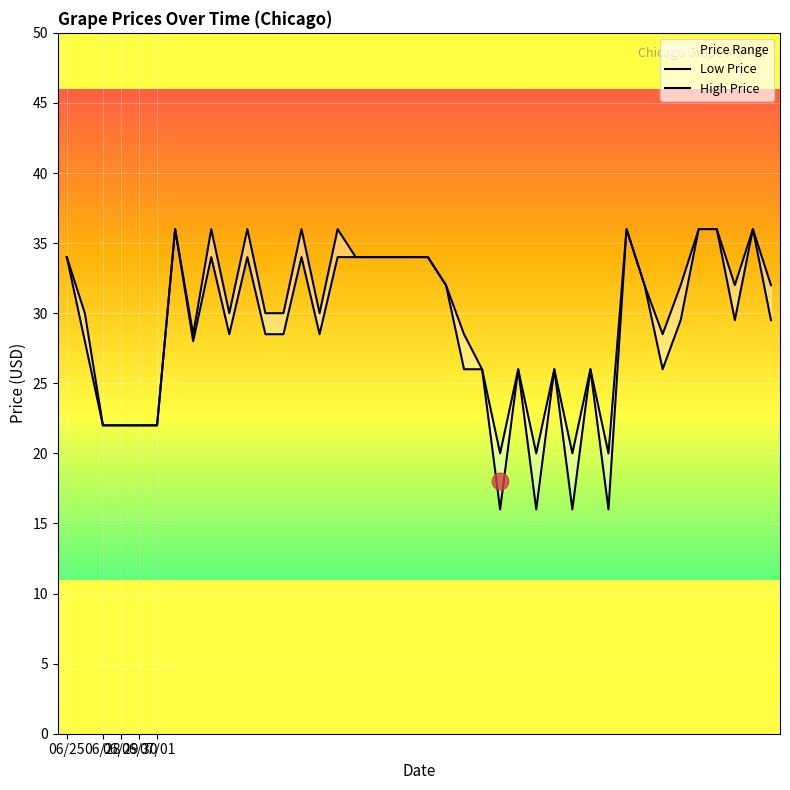

Count the High Price values in the range 26 to 34.

23